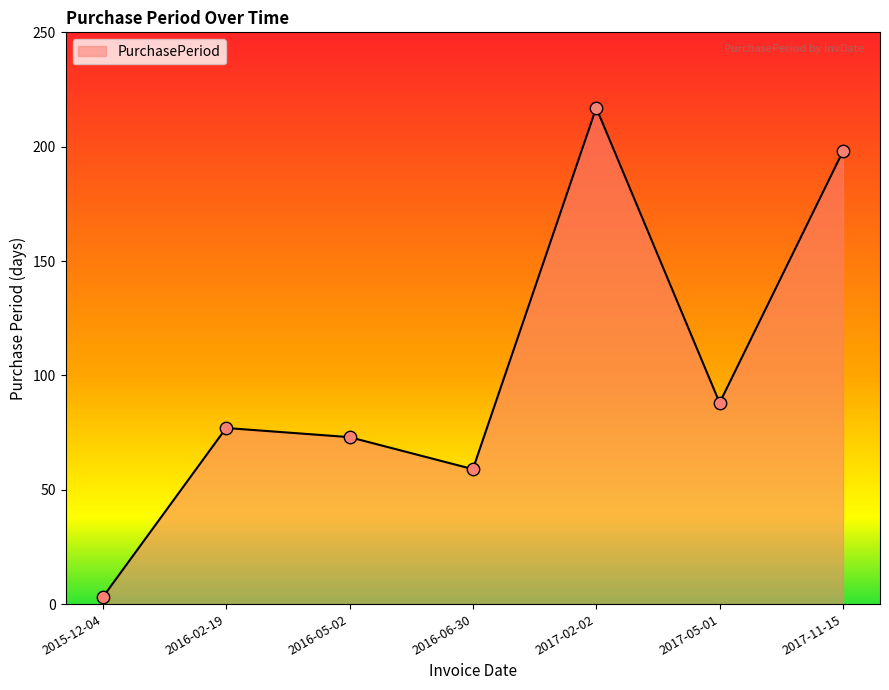

What is the ratio of the value at 2016-06-30 to the value at 2017-05-01?

0.7